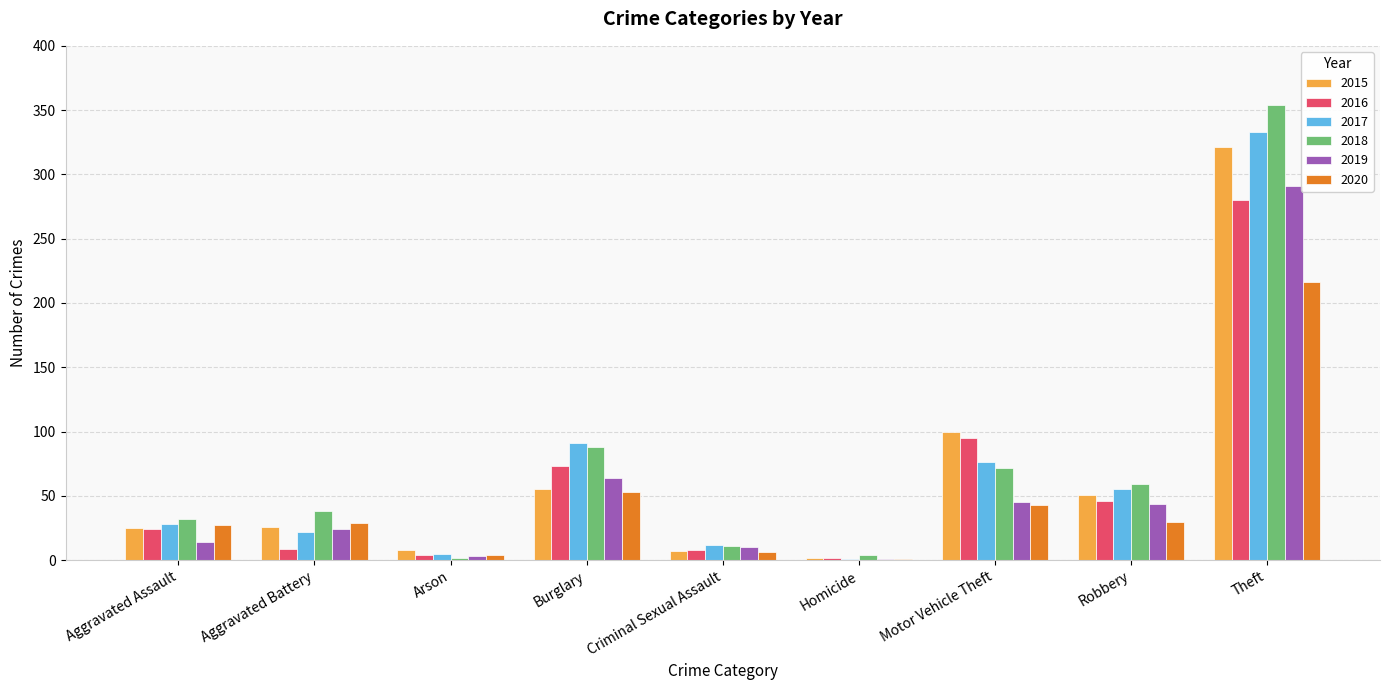

Is it true that 2018 equals 88 at Burglary?

True